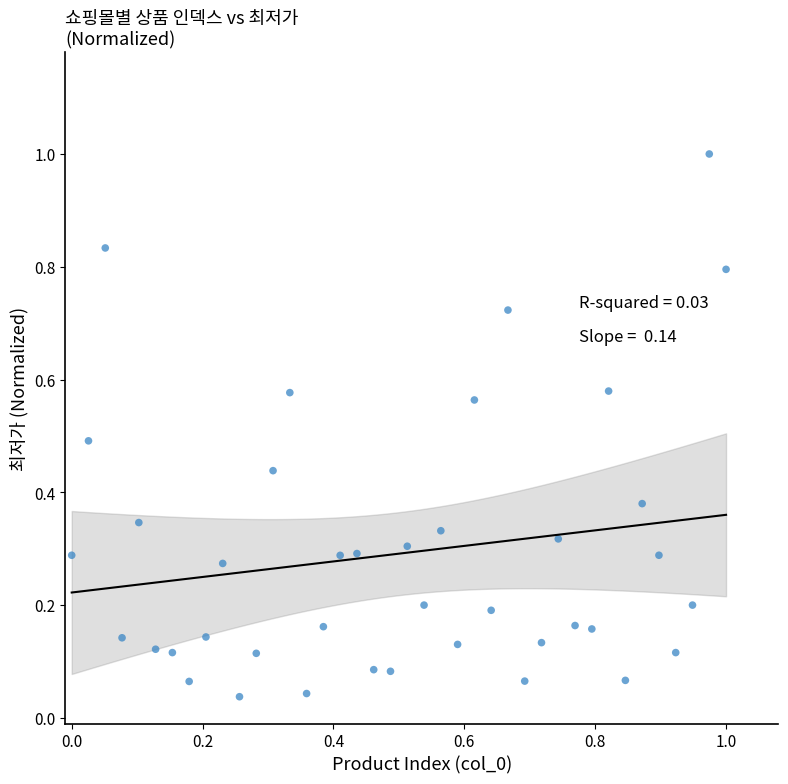

What is the range of Y values (max minus min)?

1.0